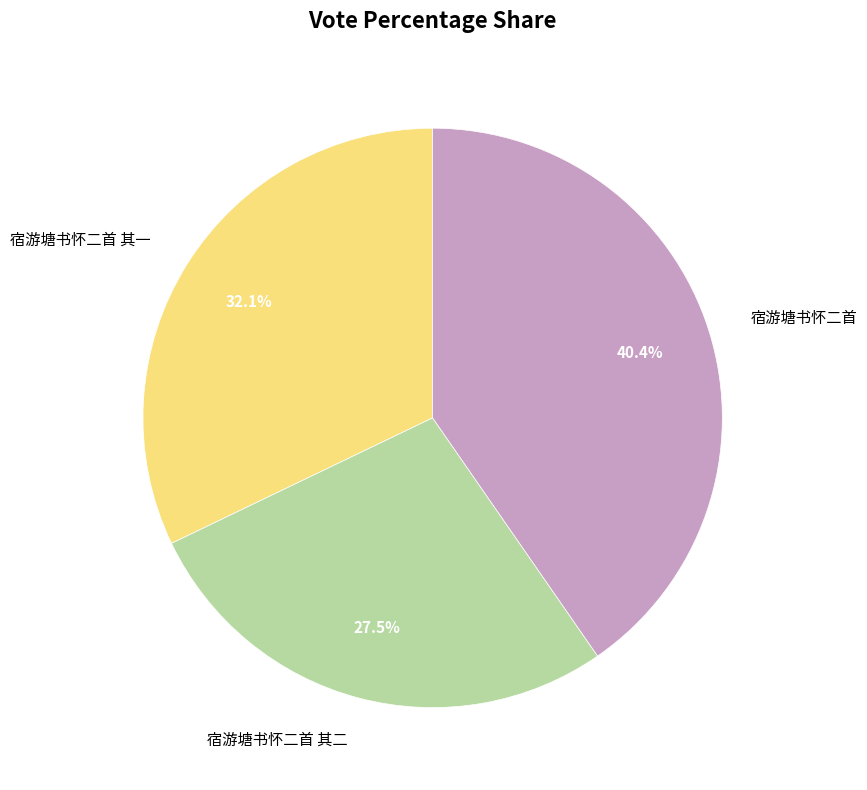

What is the total percentage of 宿游塘书怀二首 and 宿游塘书怀二首 其二?

67.9%